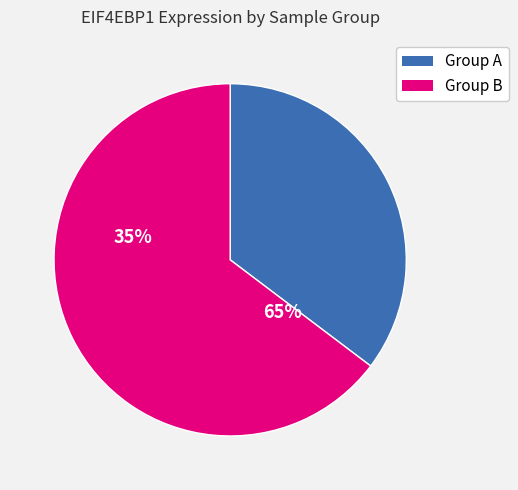

Is it true that Group B is 65% of the pie?

True